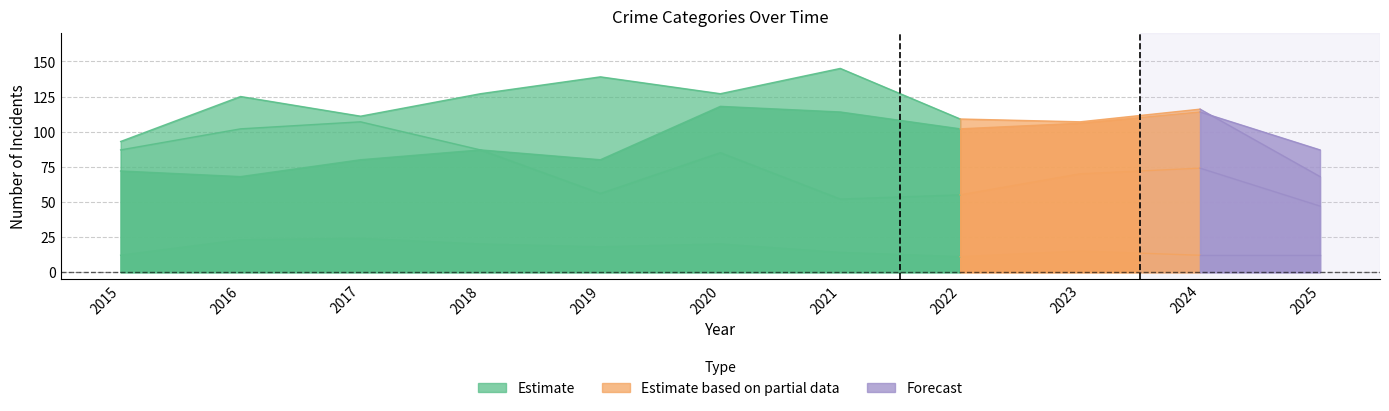

What is the total value across all series at 2023?

298